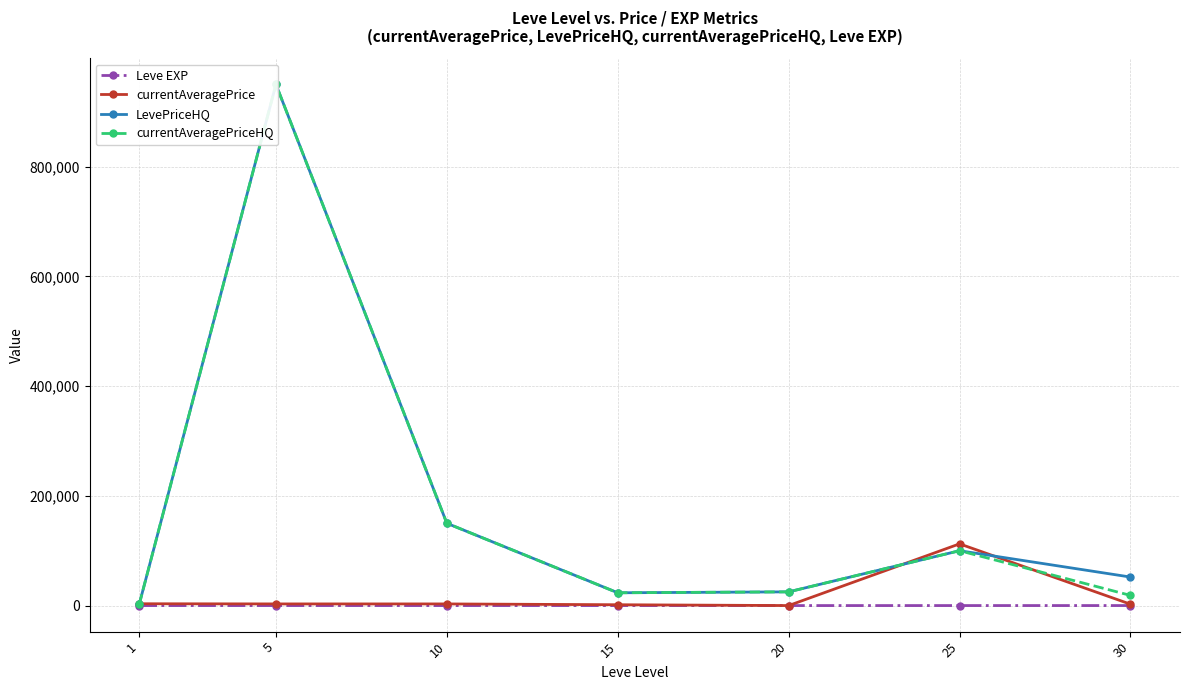

Which category has the highest value across all series?

5